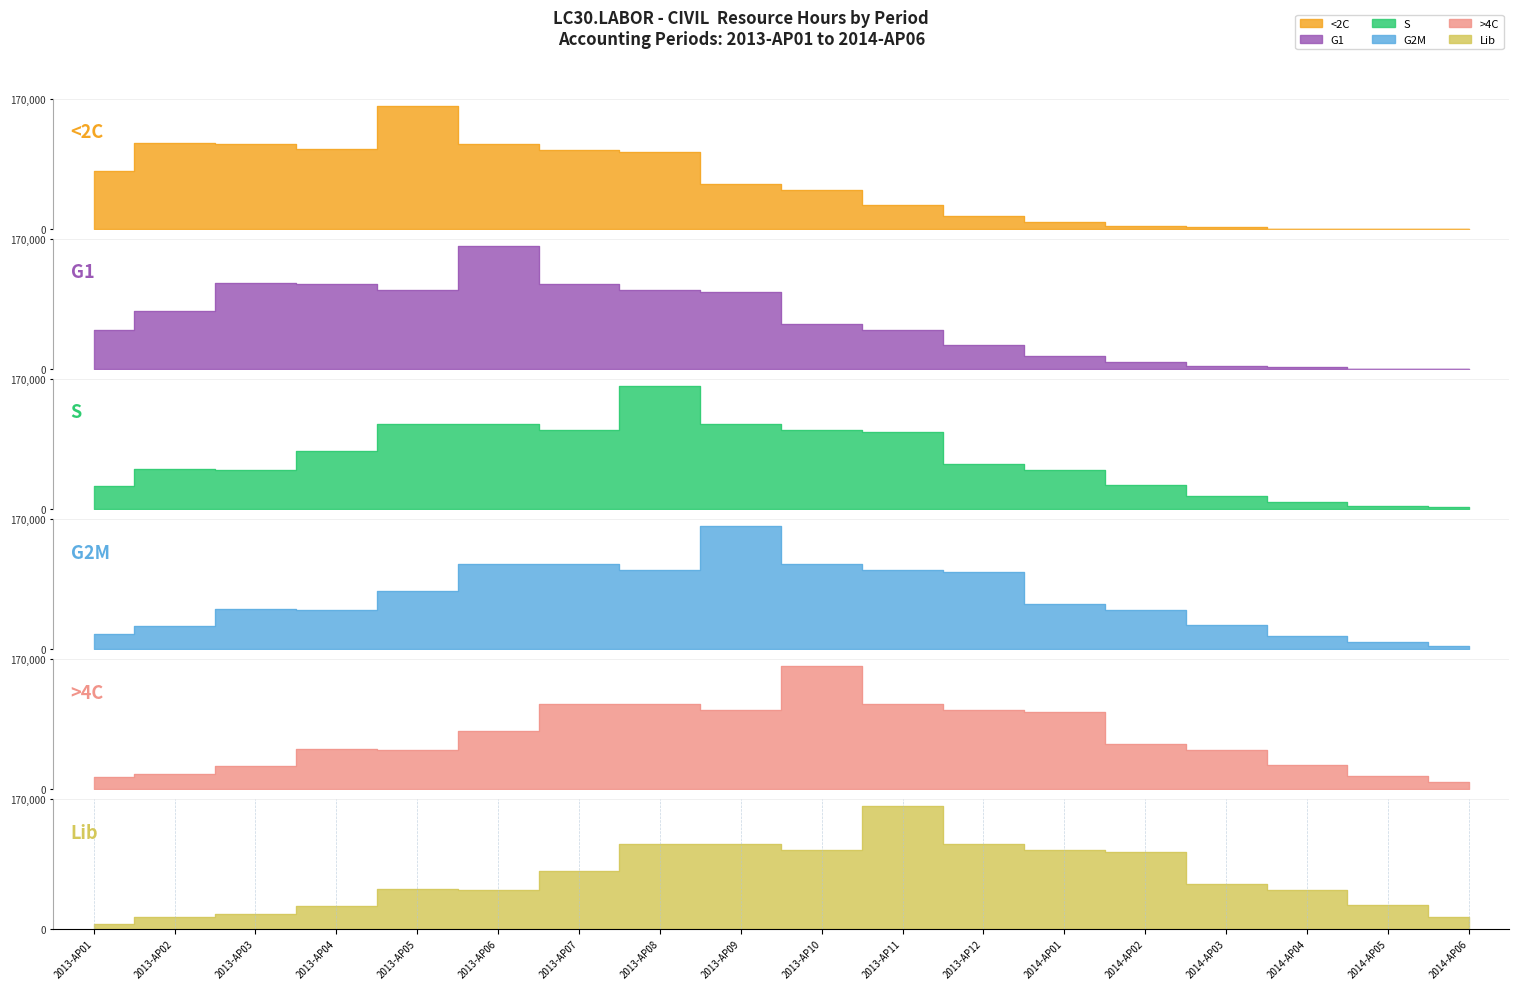

At which category is the sum across all series the highest?

2013-AP08